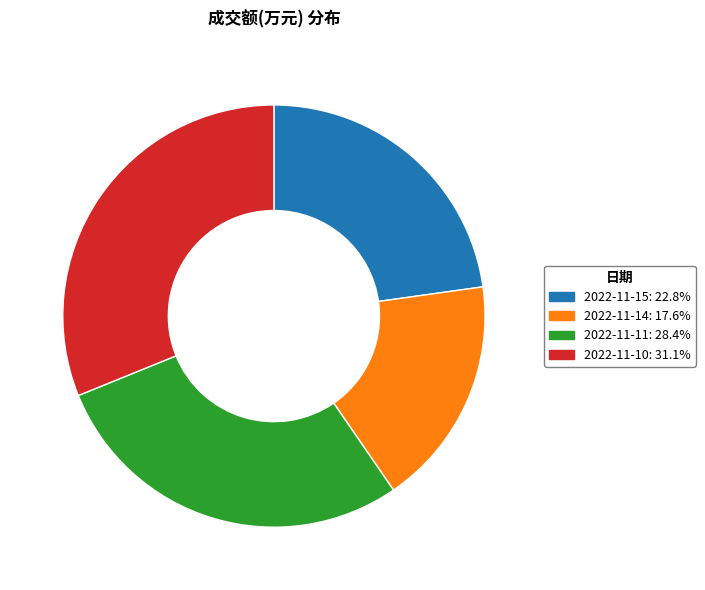

What is the smallest slice in the pie chart?

2022-11-14